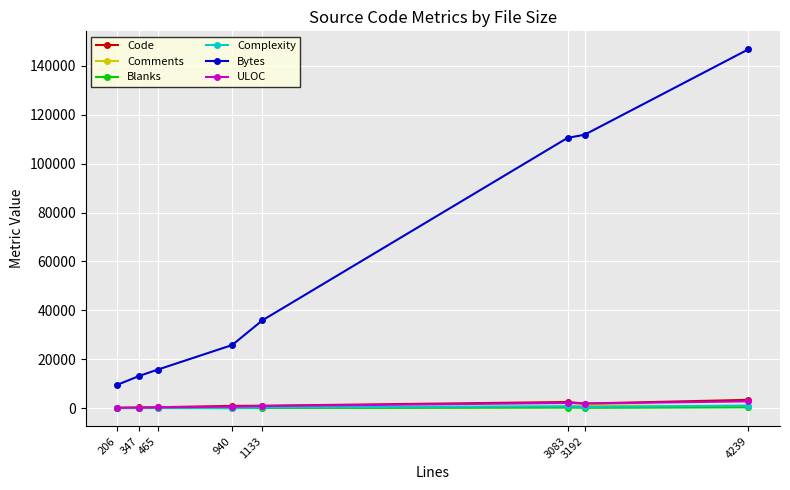

Is the value of Bytes at 465 greater than the value of Comments at 347?

Yes